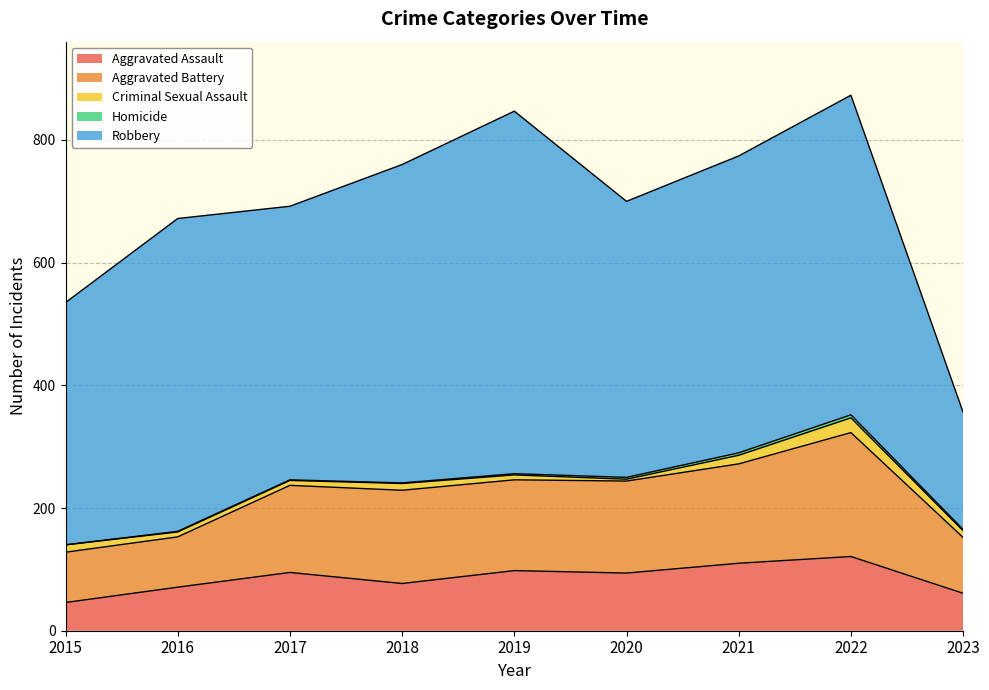

True or false: Criminal Sexual Assault and Robbery cross at least once.

False